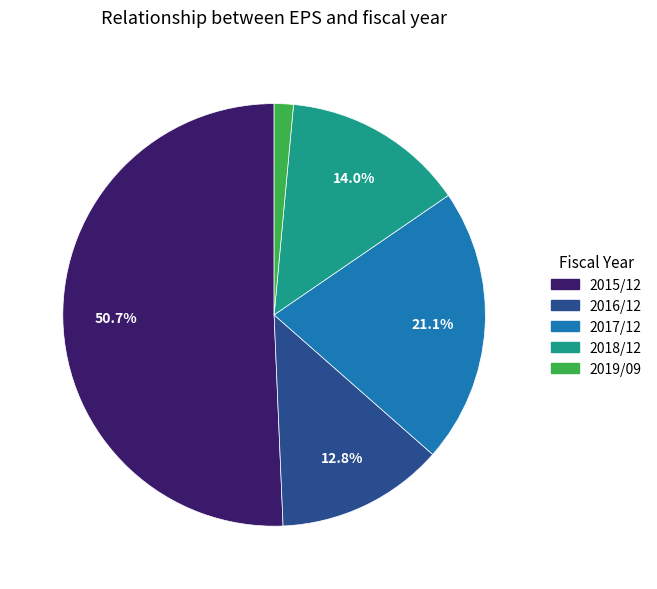

Which category has the smallest portion of the pie?

2019/09